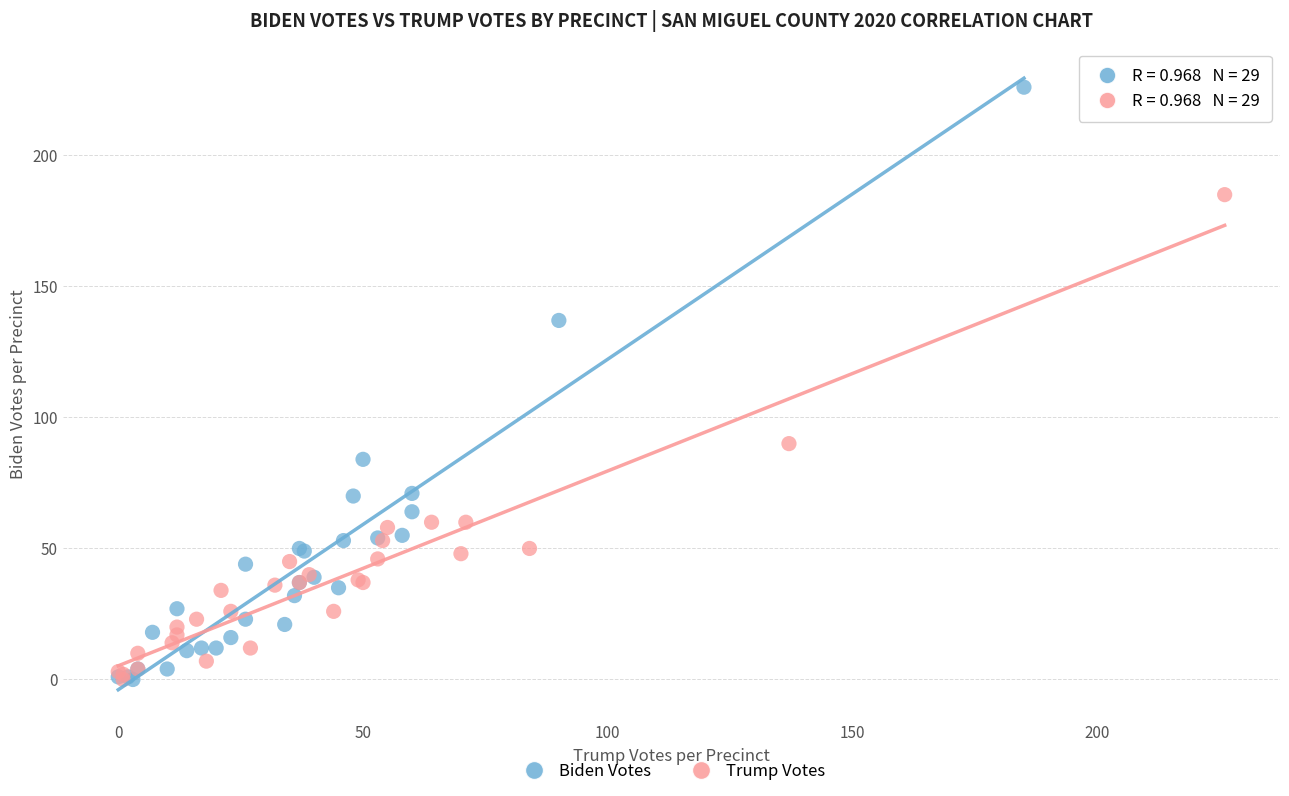

Which series has the widest spread of Y values?

Biden Votes